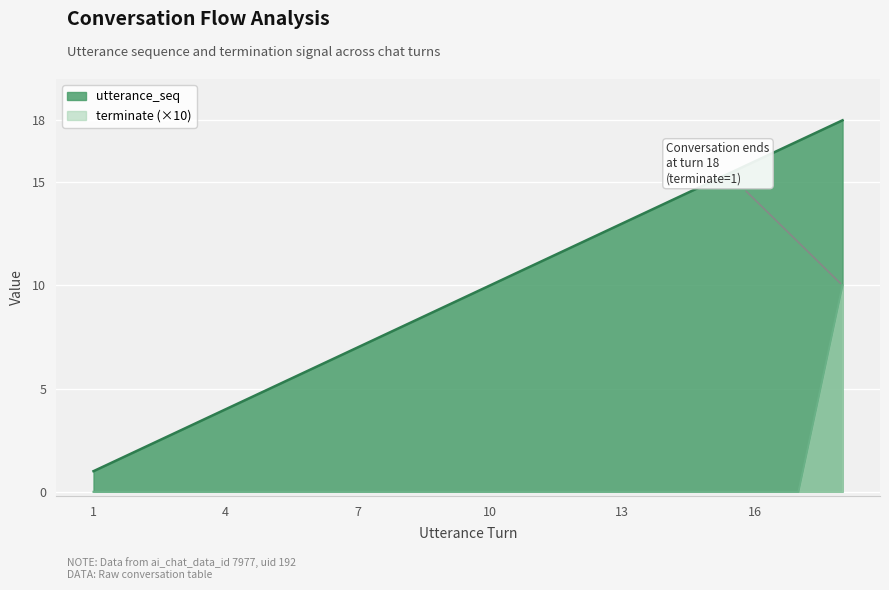

How many lines are shown in the chart?

2